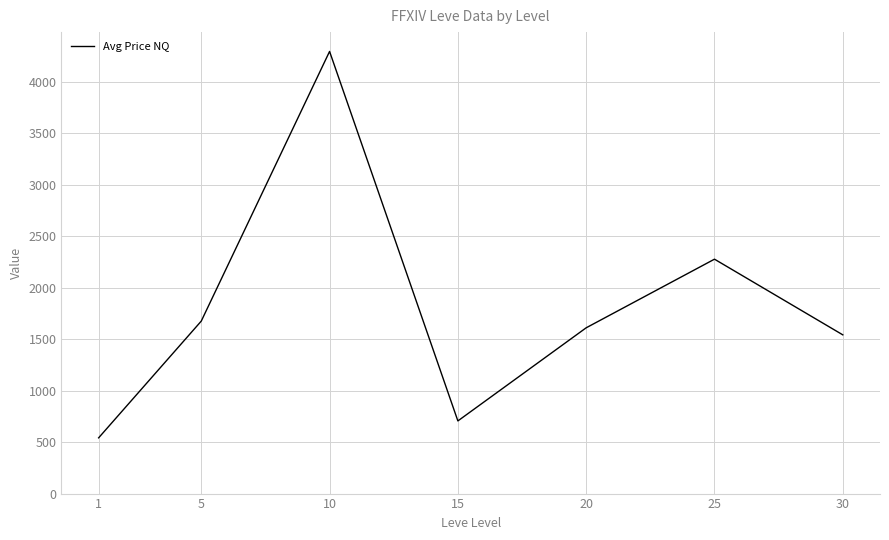

Which category has the highest value across all series?

10